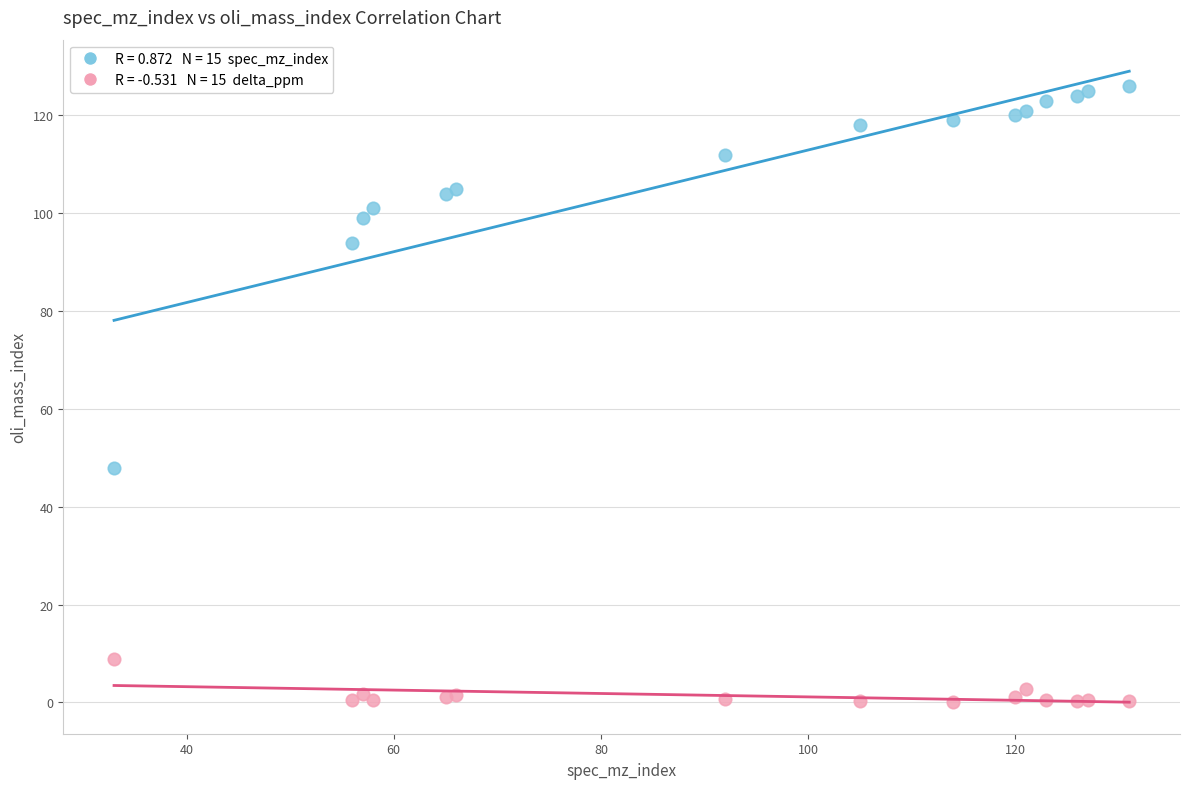

Across all series, what Y value is closest to 63?

48.0